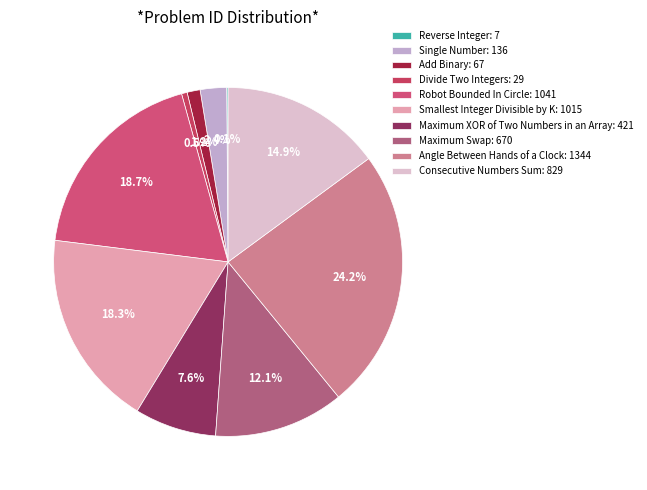

What is the ratio of the value at Maximum XOR of Two Numbers in an Array to the value at Smallest Integer Divisible by K?

0.4